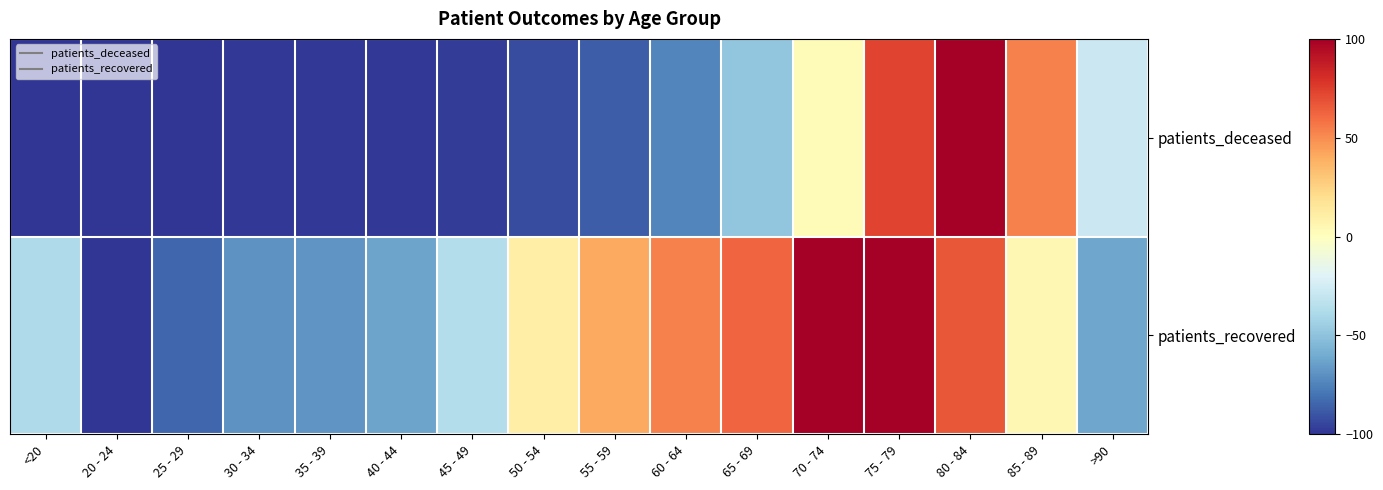

Rank the series by their maximum value, from lowest to highest.

patients_deceased, patients_recovered